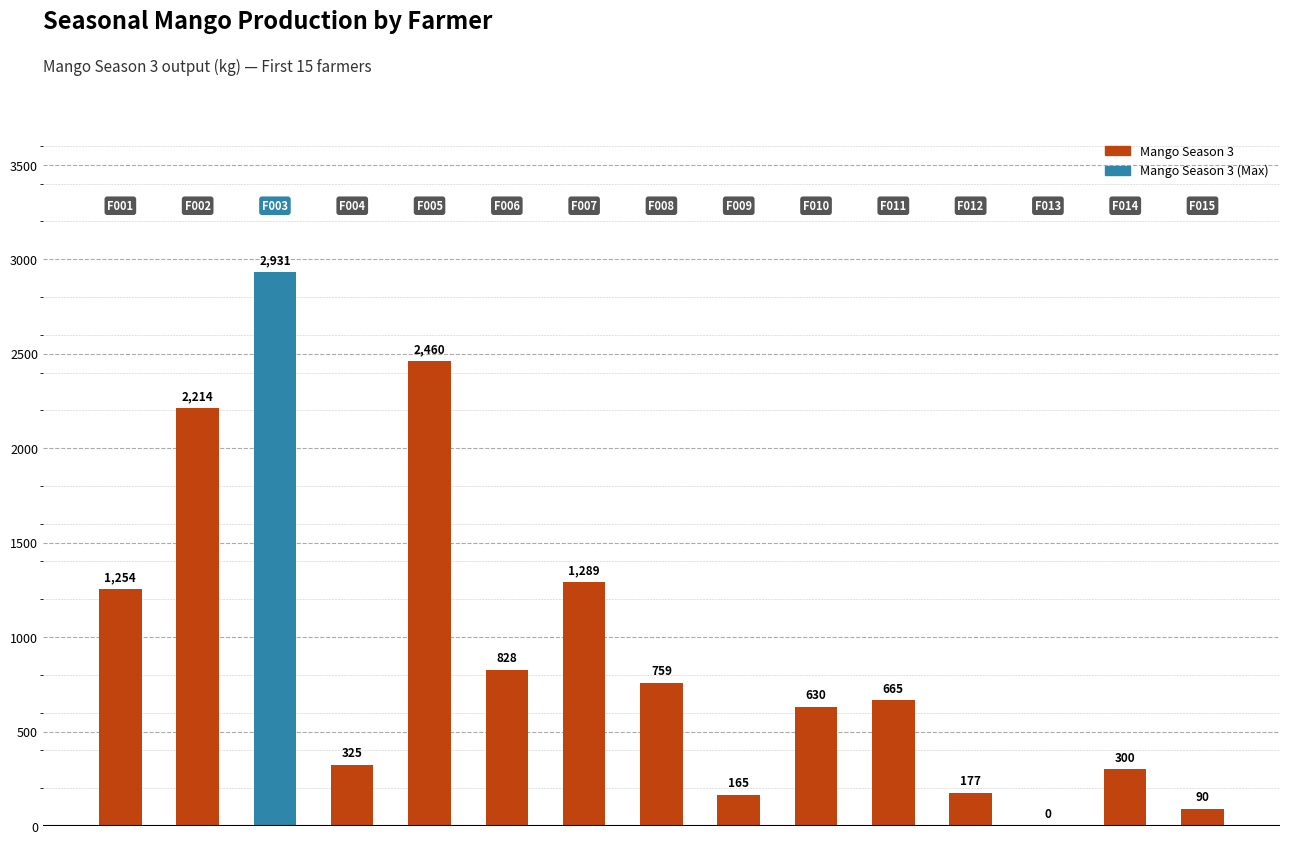

What is the sum of all values?

14087